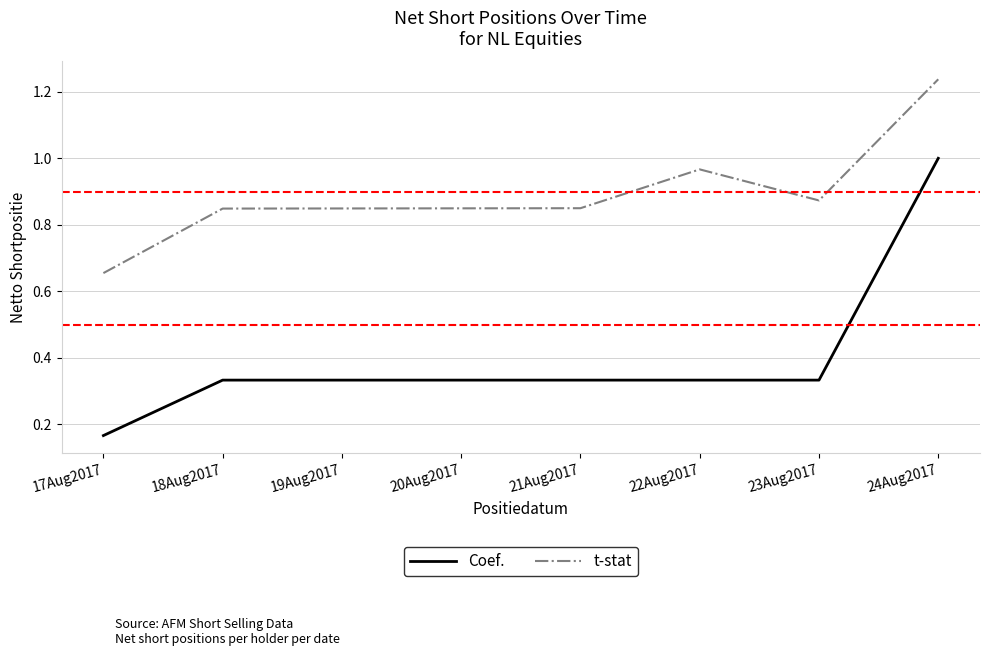

Where is Coef. nearest to the value 0?

17Aug2017